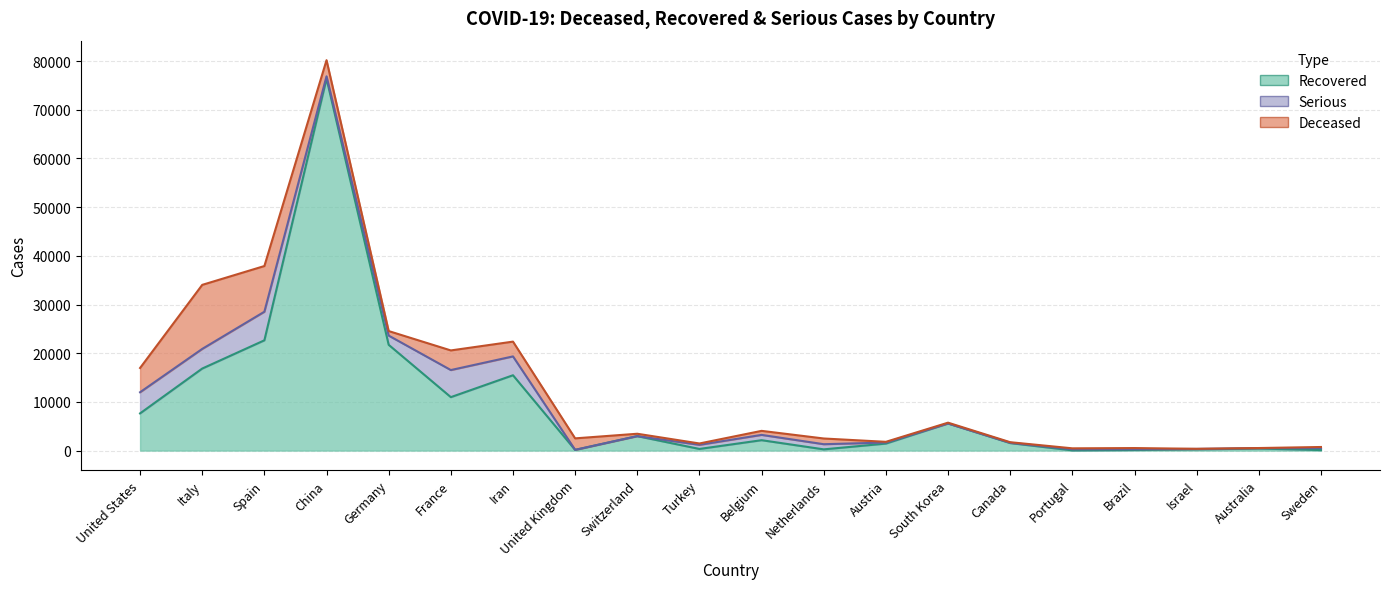

Reading right to left, list all the values displayed in this chart.

Deceased: 239	22	26	240	187	114	165	146	1173	828	277	488	2352	3036	4032	931	3312	9387	13155	4982
Recovered: 103	422	241	127	43	1540	5567	1436	250	2132	333	2967	135	15473	10974	21725	76412	22647	16847	7637
Serious: 393	77	97	148	230	65	0	215	1057	1088	847	0	20	3871	5565	1892	466	5872	4035	4344